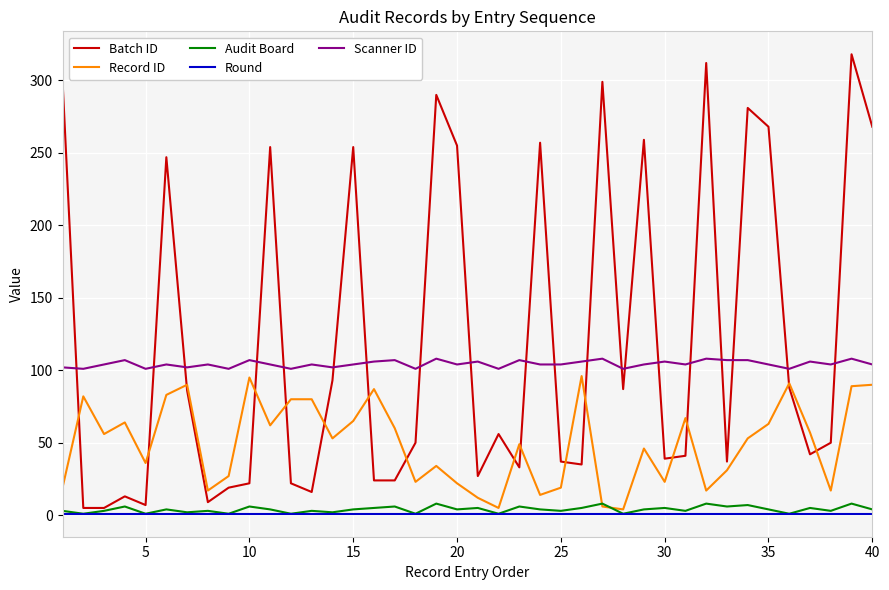

What is the average value of the Record ID series?

50